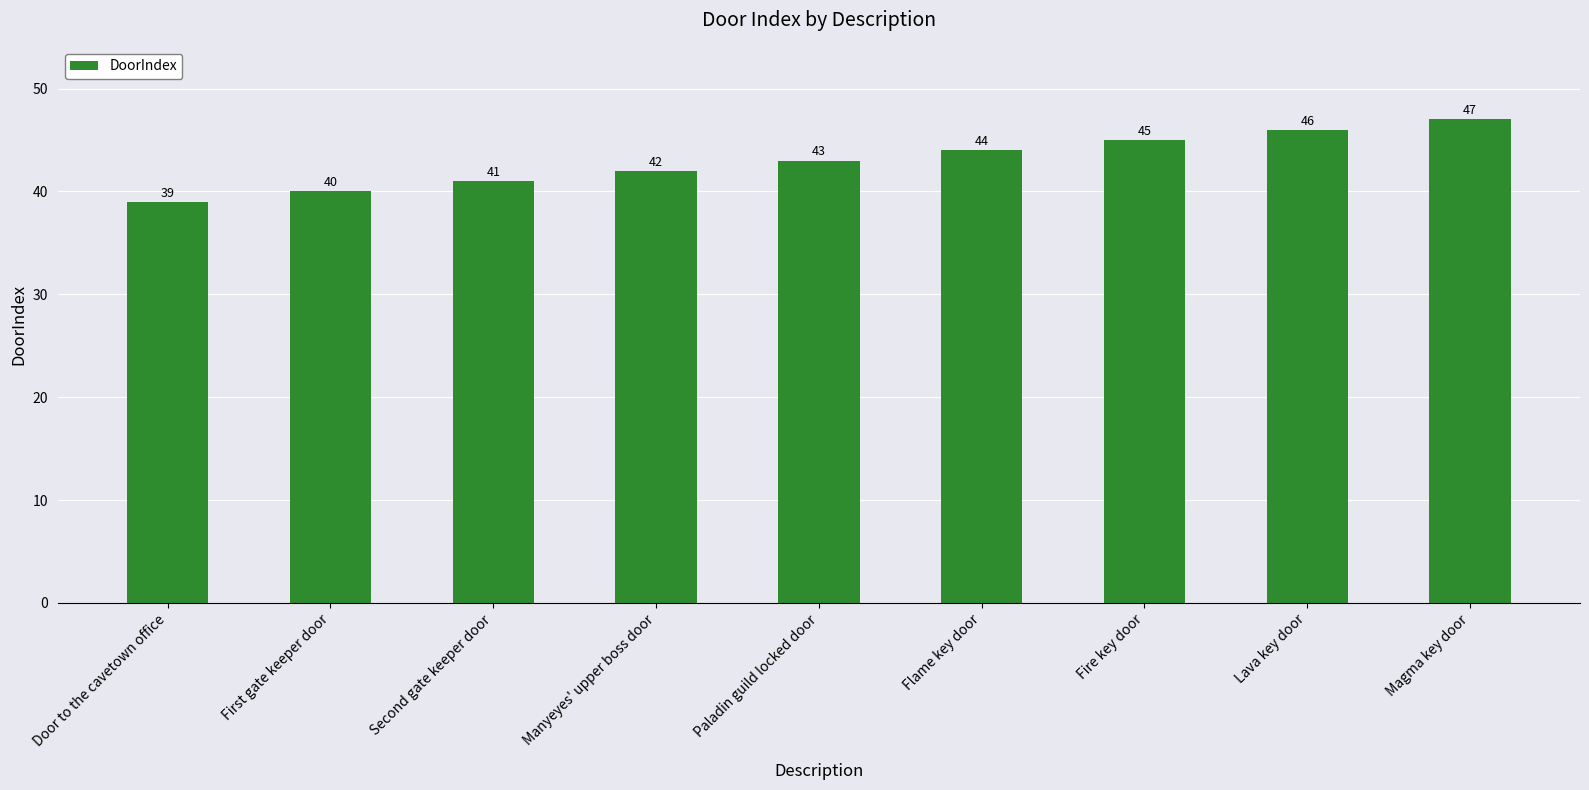

What is the difference between the maximum and minimum values?

8